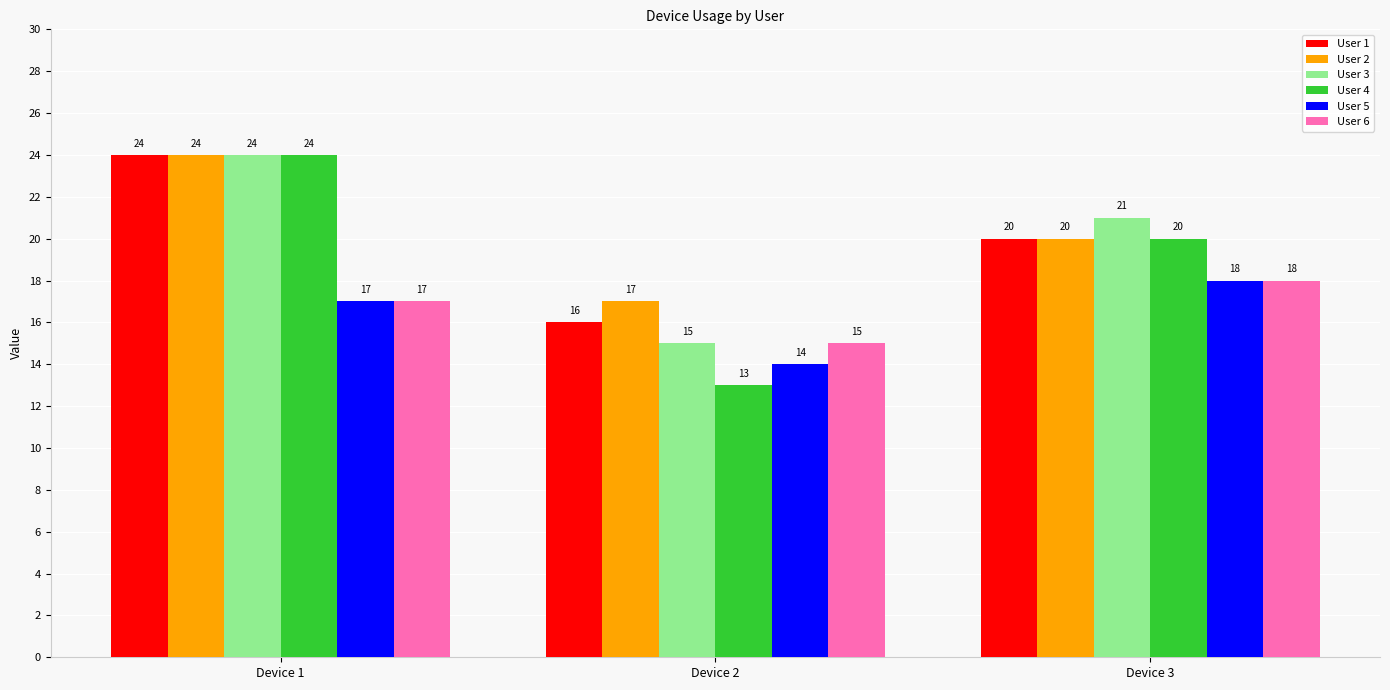

What is the sum of the User 4 values at Device 2 and Device 1?

37